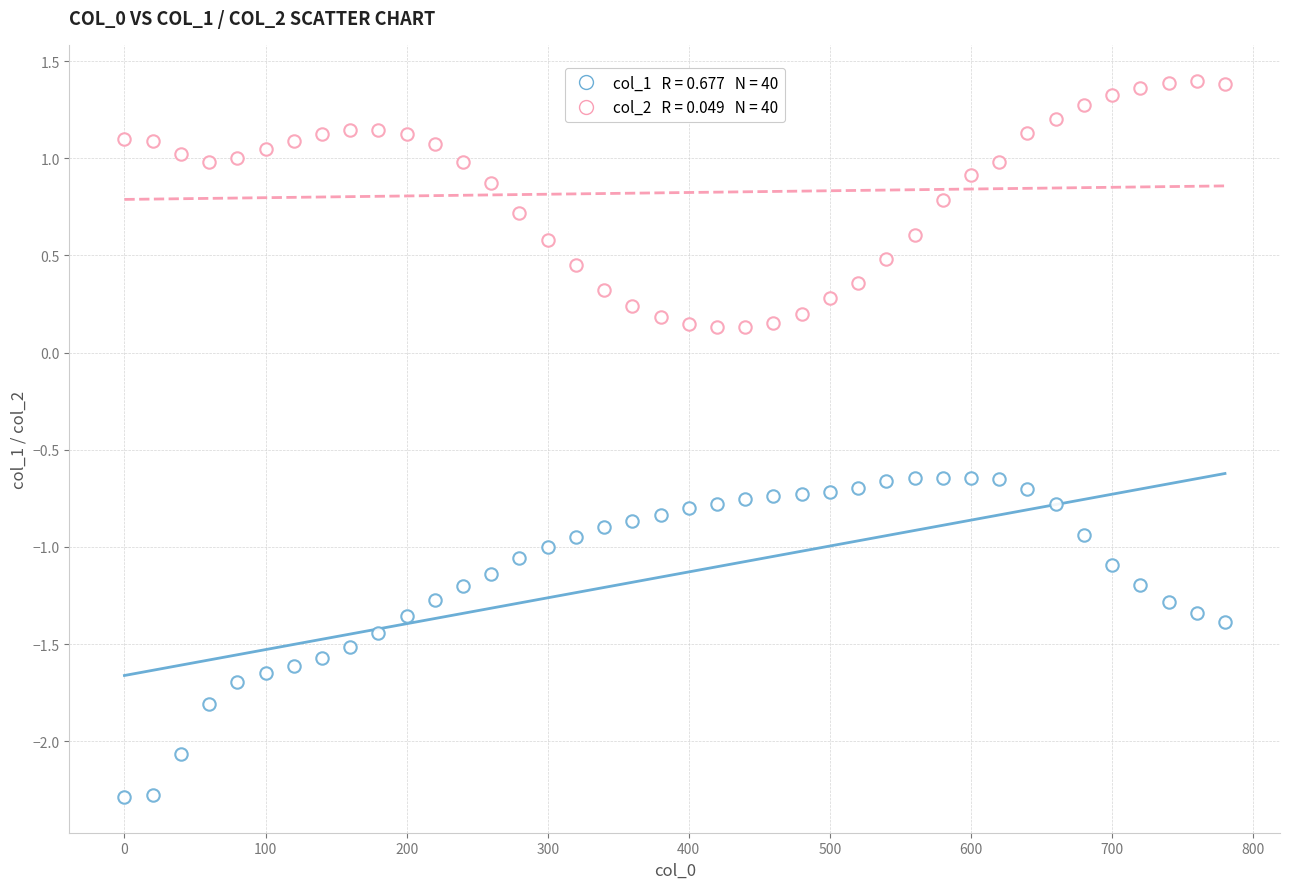

Count the number of points in this scatter plot.

80